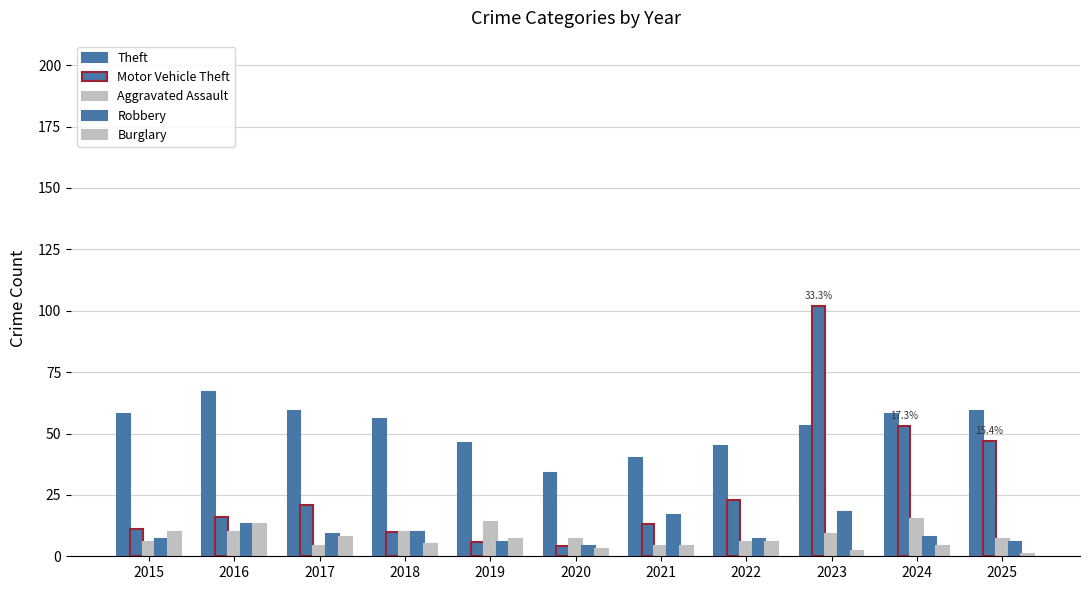

How many data points in Robbery are less than 8?

5